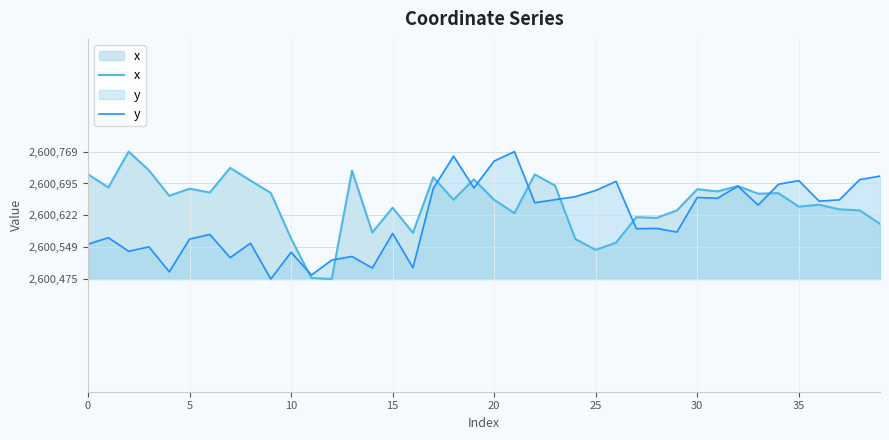

What is the value of the x point at the 32nd from the left?

2600677.0